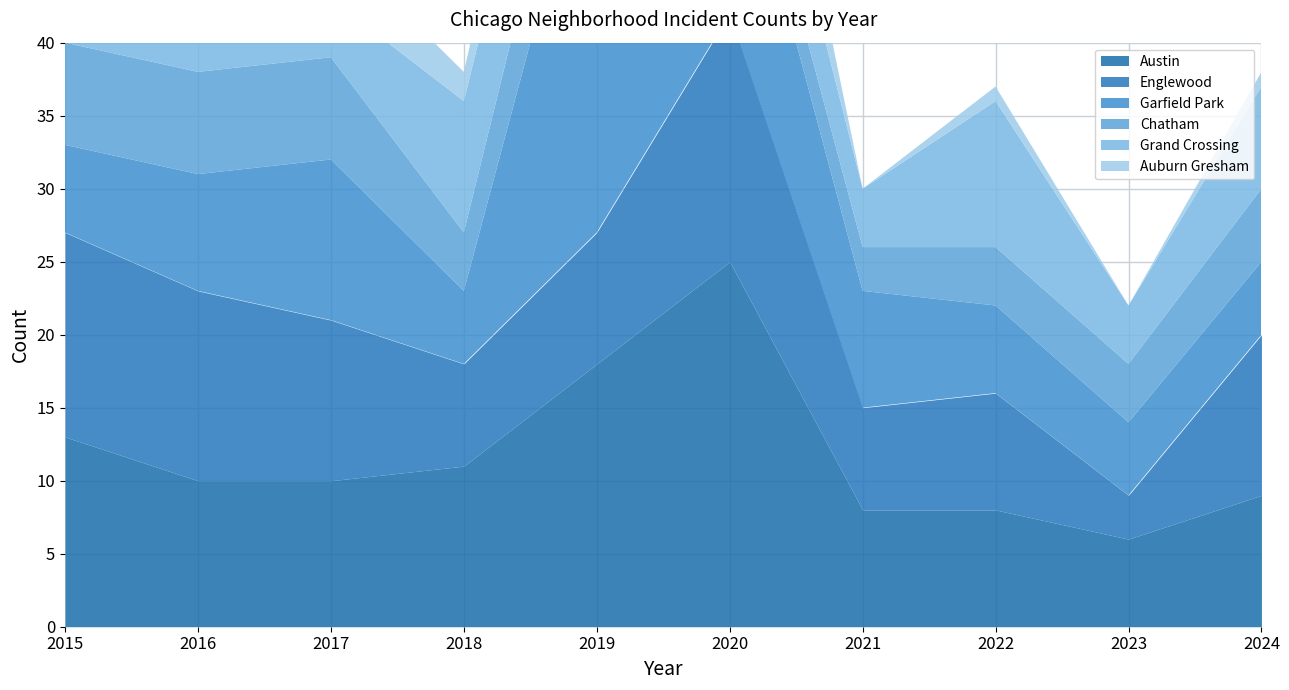

The Garfield Park series shows 4 at 2017. True or false?

False